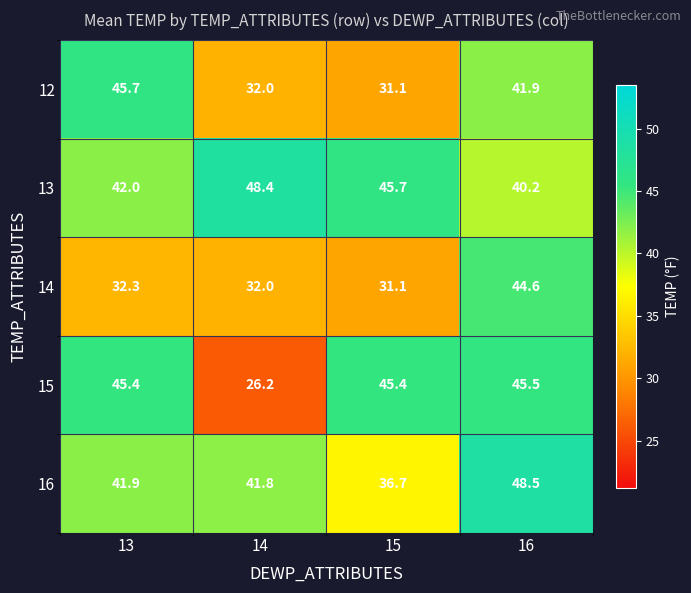

Rank the categories by 16 value from lowest to highest.

15, 14, 13, 16